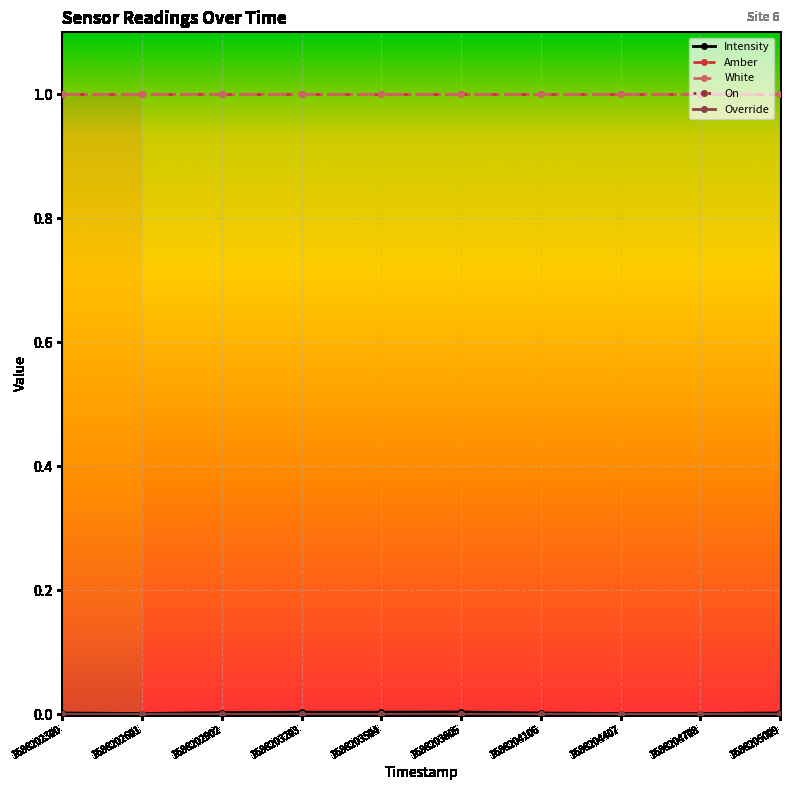

True or false: On and Intensity intersect in this chart.

False